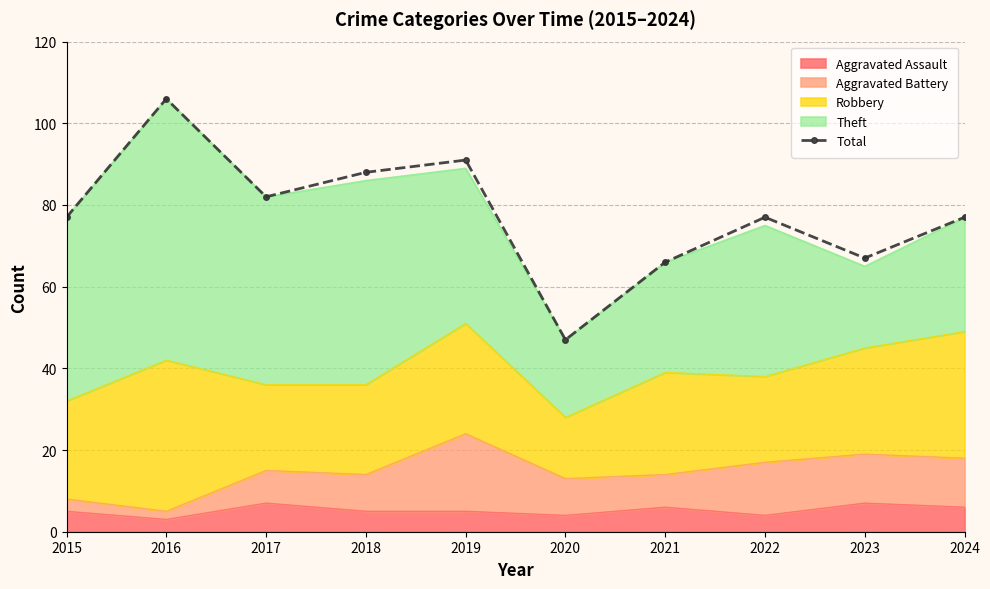

Where is the data nearest to the value 76?

2015